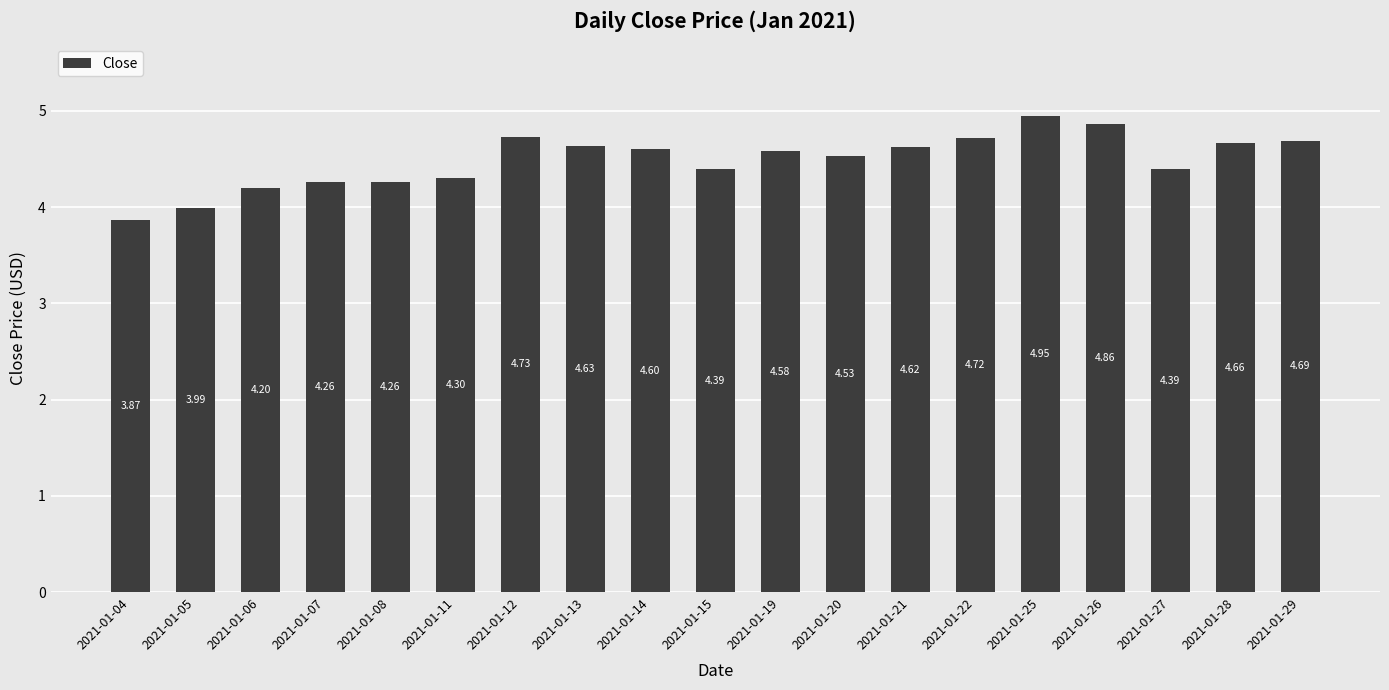

What is the difference between the maximum and minimum values?

1.1